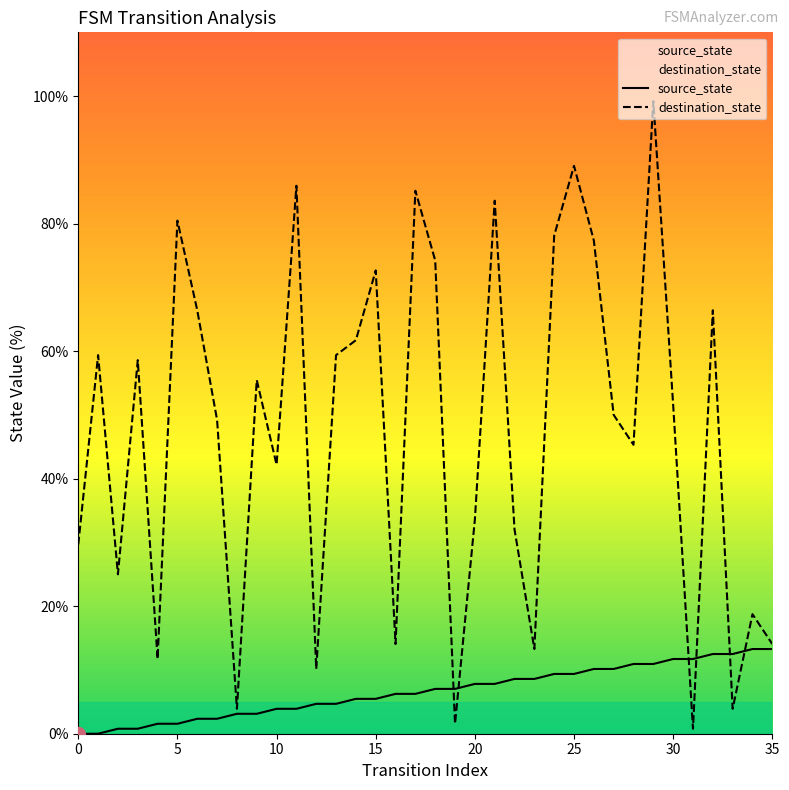

Between 17 and 26, which series saw the biggest shift?

destination_state